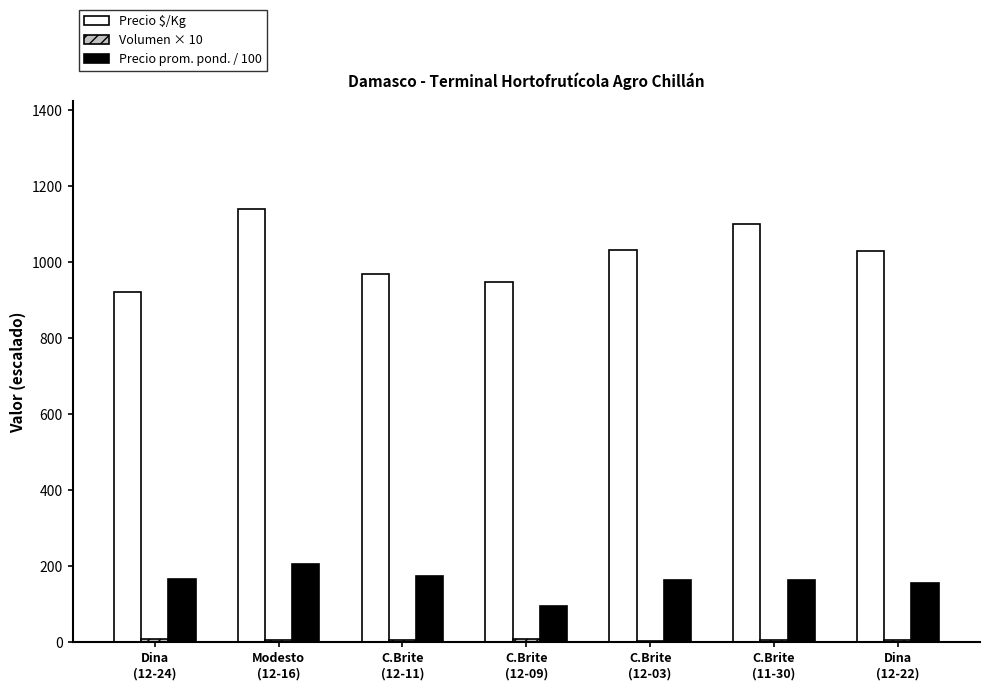

At which label does Precio prom. pond. / 100 first exceed 165?

Dina
(12-24)